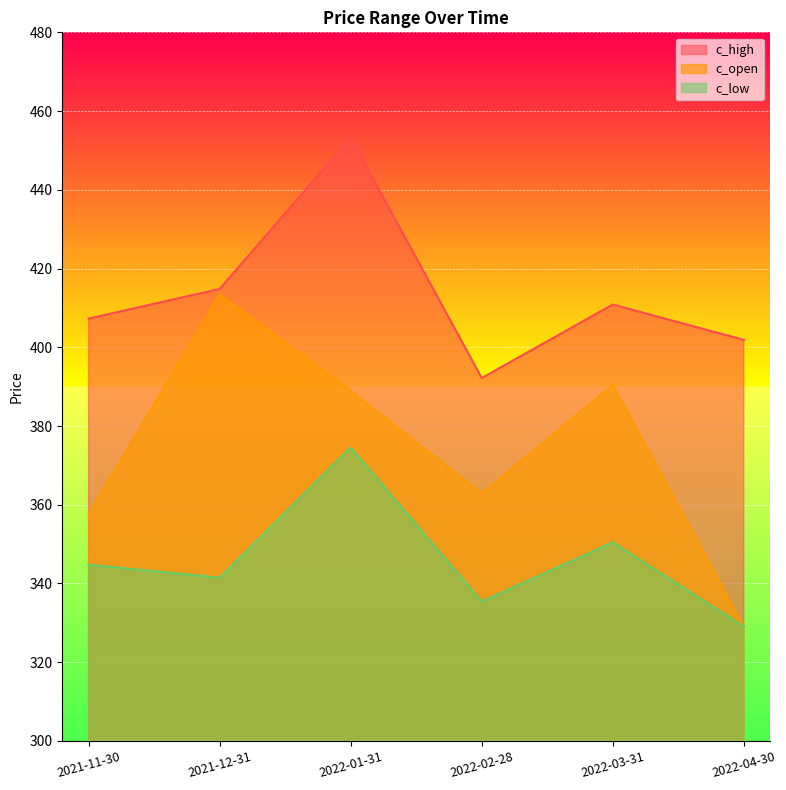

Which series changed the most between 2021-11-30 and 2021-12-31?

c_open